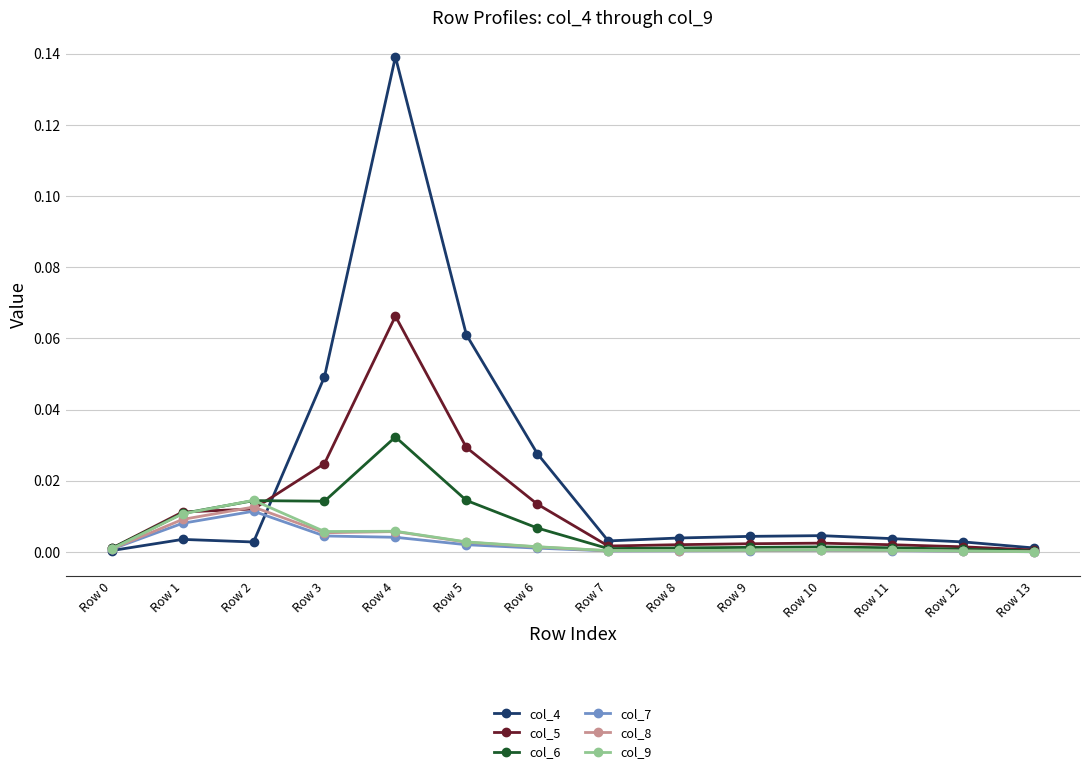

At how many categories does at least one series exceed 0?

14